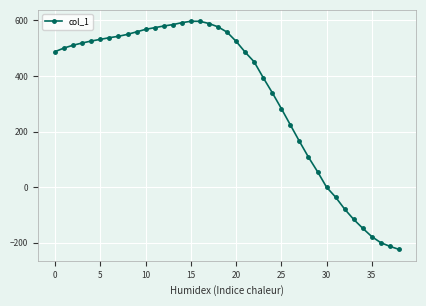

What is the value of the 26th point from the left?

283